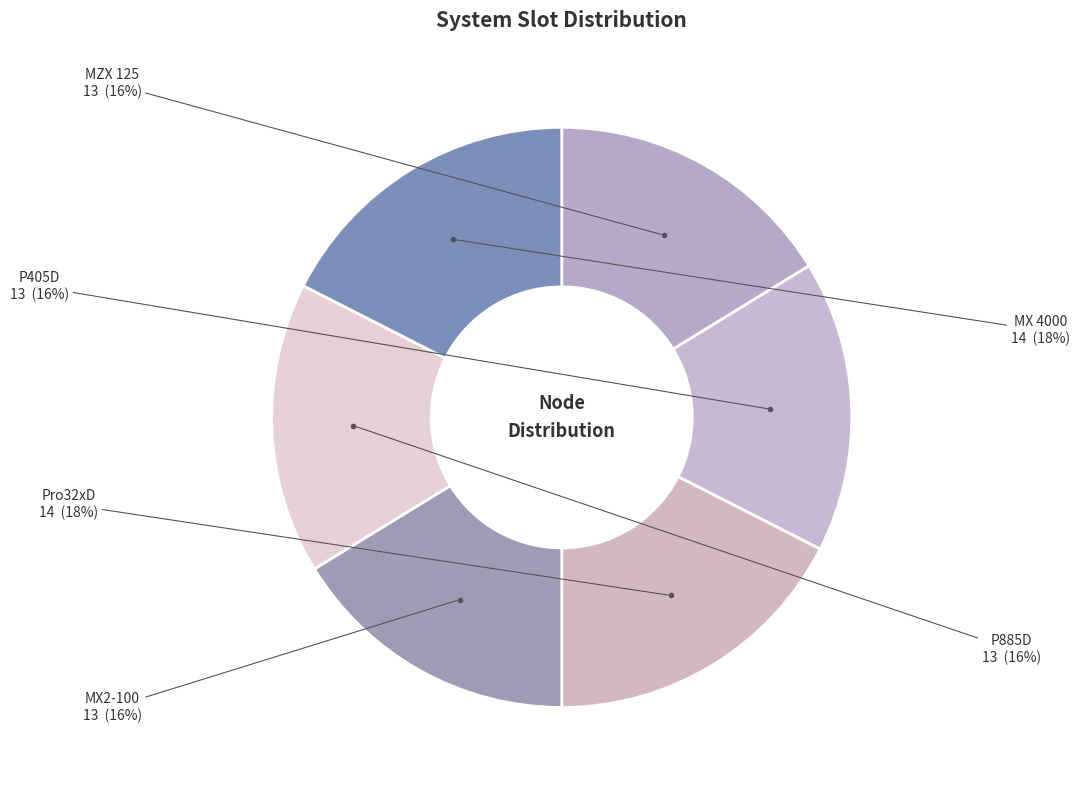

How many segments does this pie chart have?

6